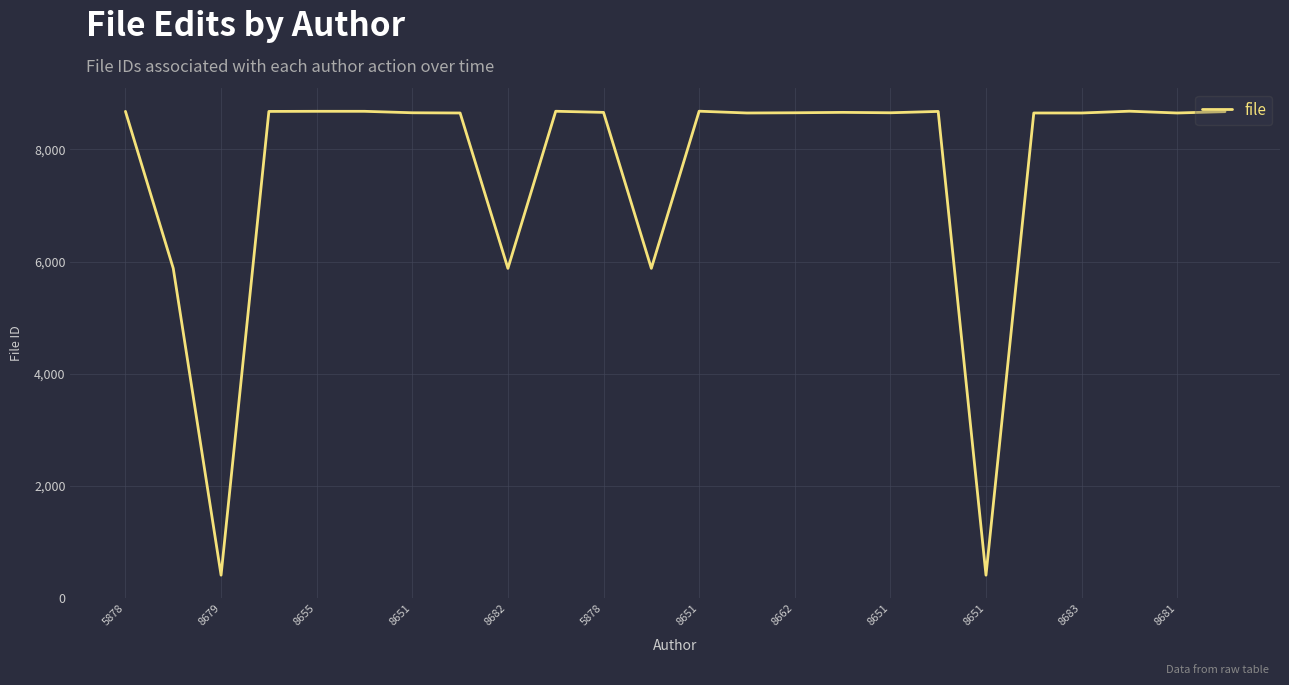

True or false: there are more than 1 points higher than both neighbors.

True